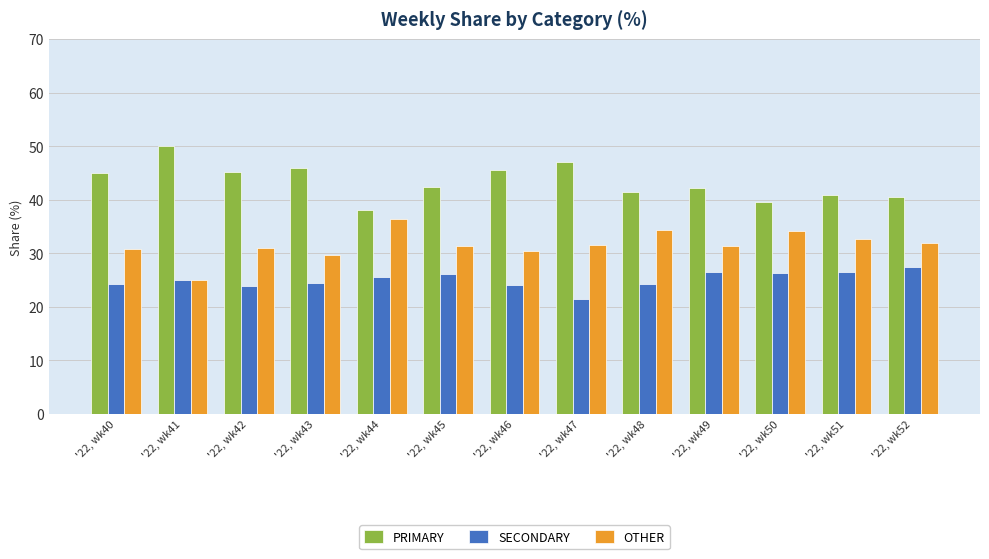

What is the spread (max minus min) of values at '22, wk47?

25.7